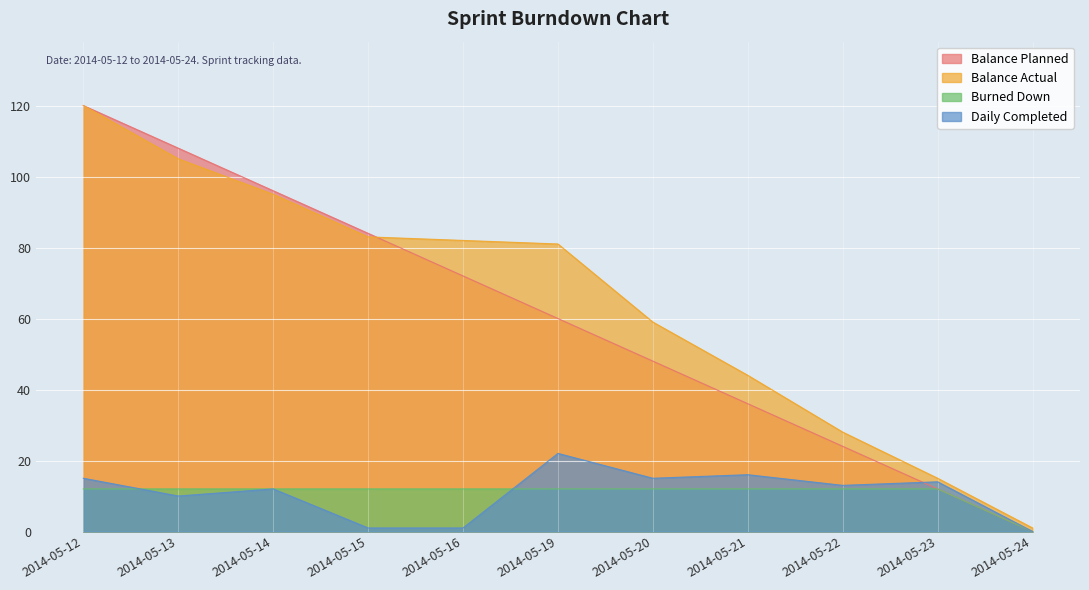

What is the average value of the Balance Actual series?

65